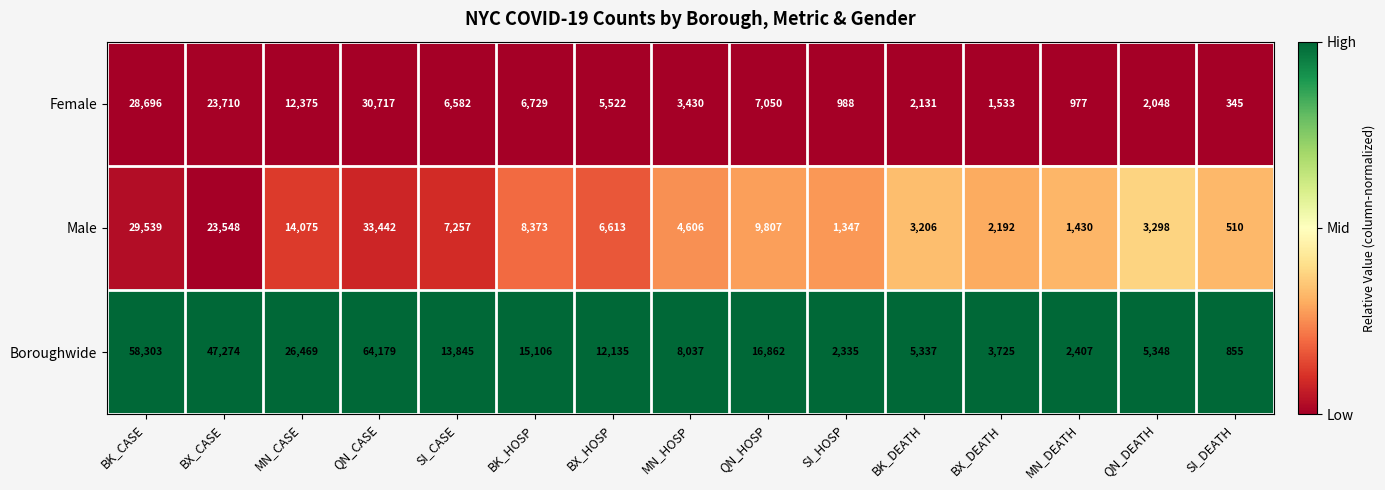

True or false: Female has a value of 4913 at MN_HOSP.

False